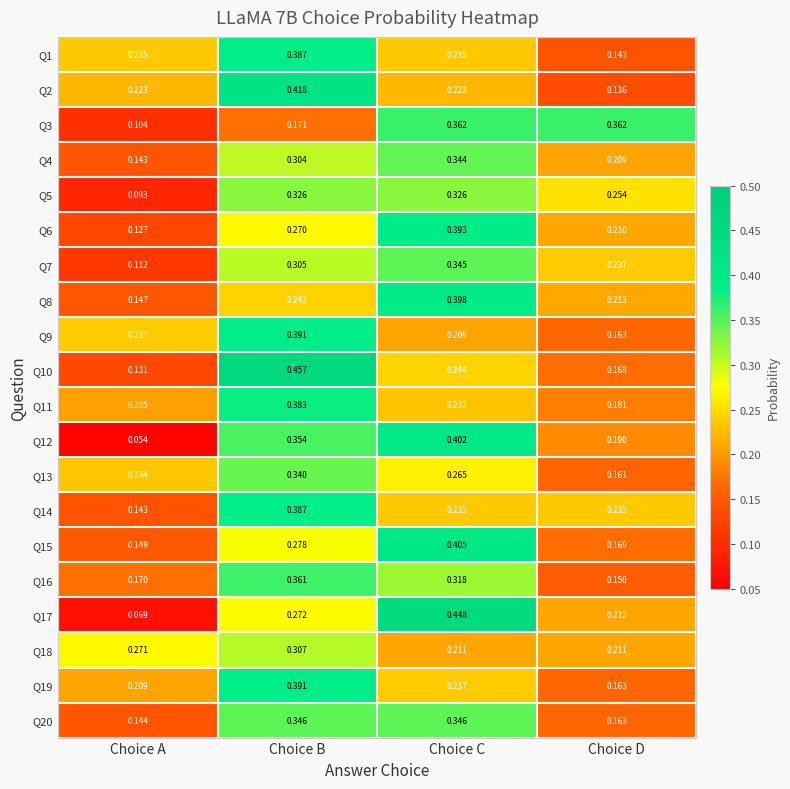

Where is Q16 nearest to the value 0?

Choice D